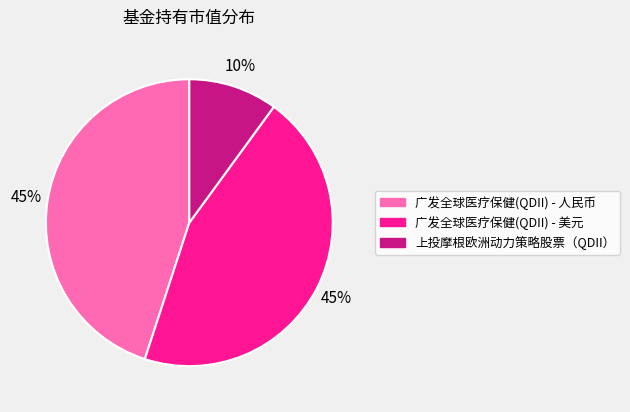

To the nearest percent, what percentage of the pie is 上投摩根欧洲动力策略股票（QDII）?

10%